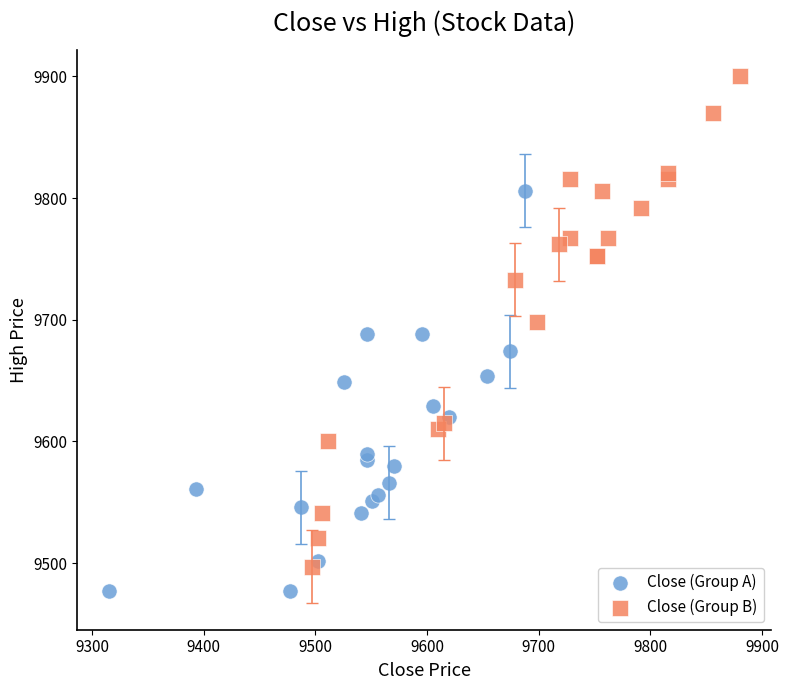

Which series contains the highest Y value?

Close (Group B)